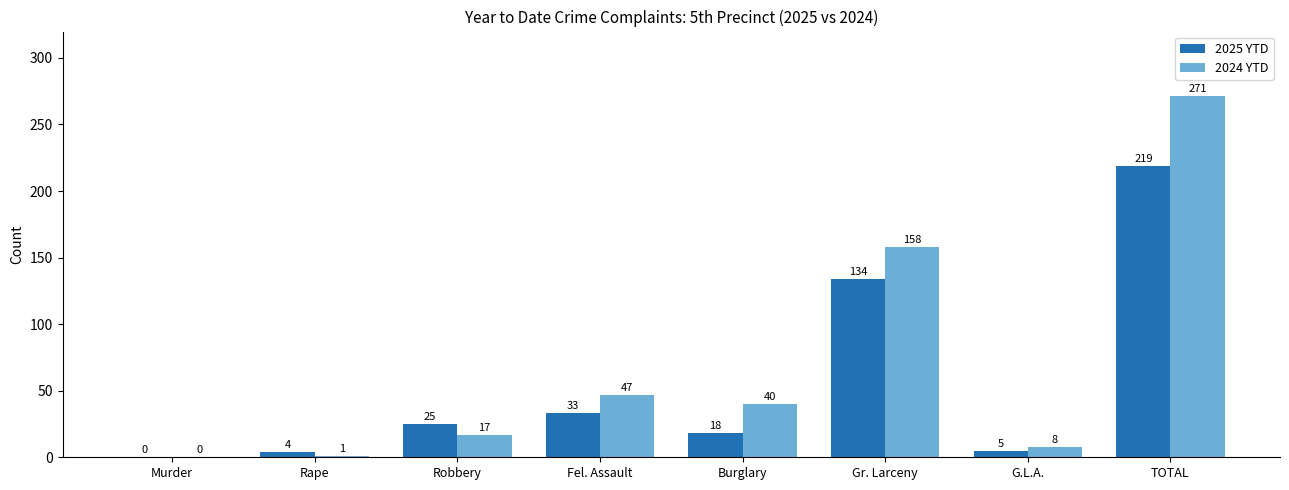

Is the value of 2025 YTD at Rape greater than the value of 2024 YTD at G.L.A.?

No